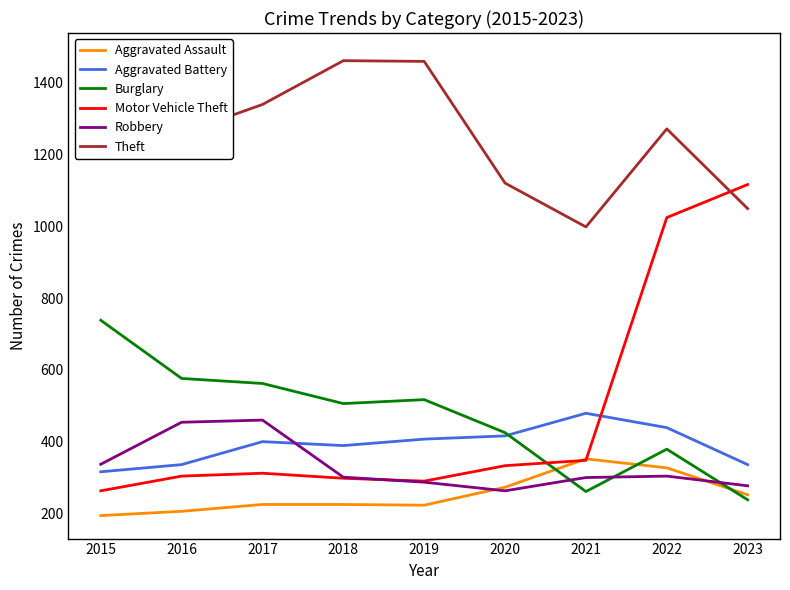

At how many categories does at least one series exceed 348?

9